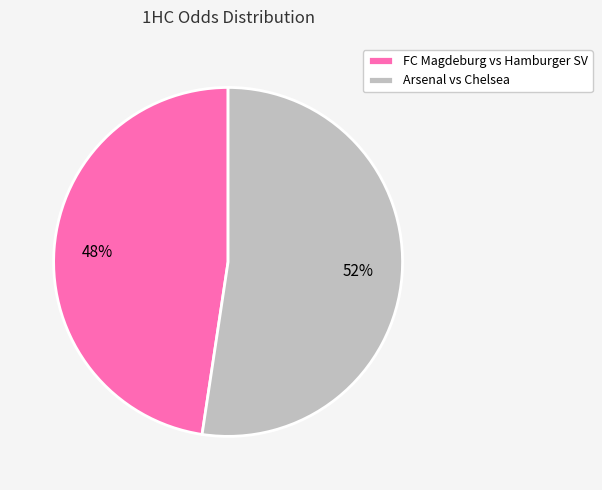

Between Arsenal vs Chelsea and FC Magdeburg vs Hamburger SV, which is larger?

Arsenal vs Chelsea